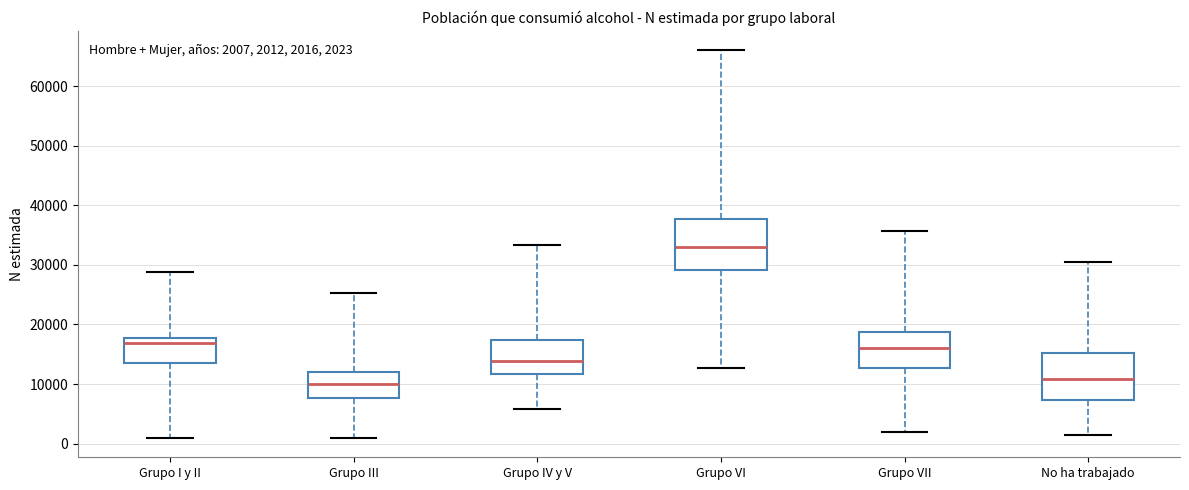

Which box has the highest median line?

Grupo VI